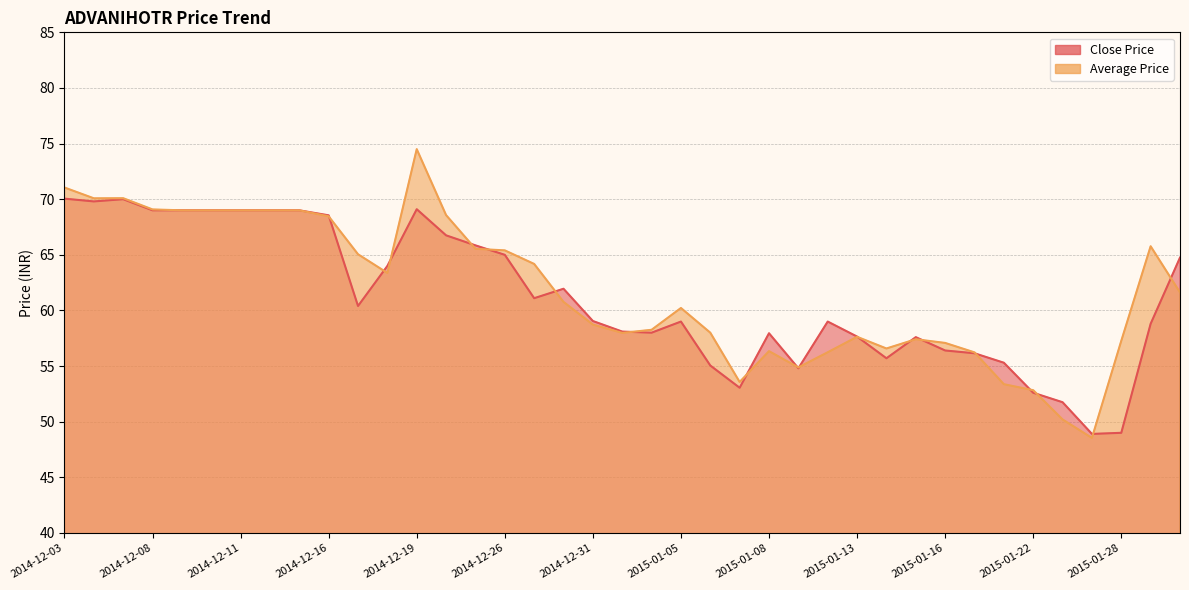

Which series has the largest total across all categories?

Average Price